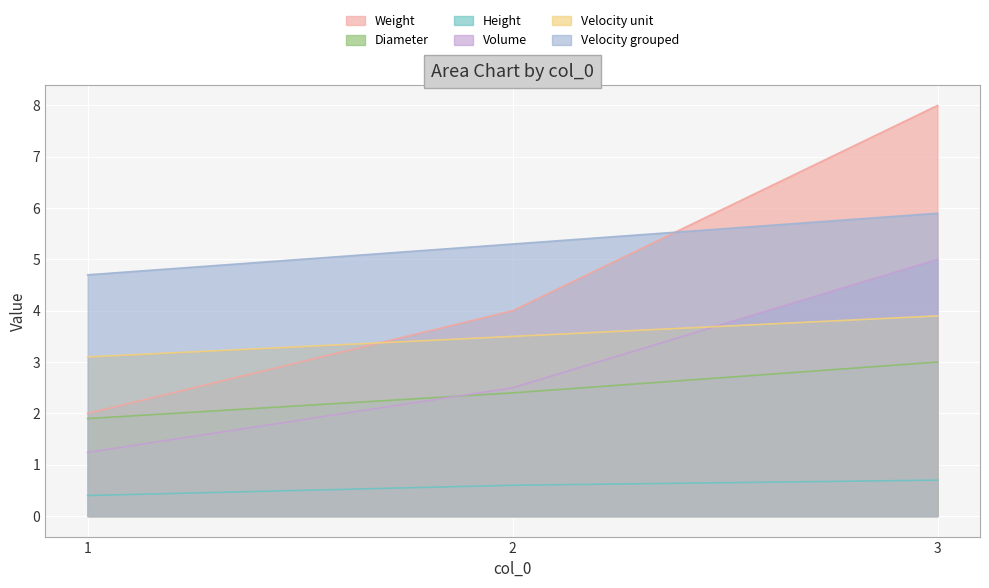

True or false: Diameter has a value of 2.4 at 2.

True